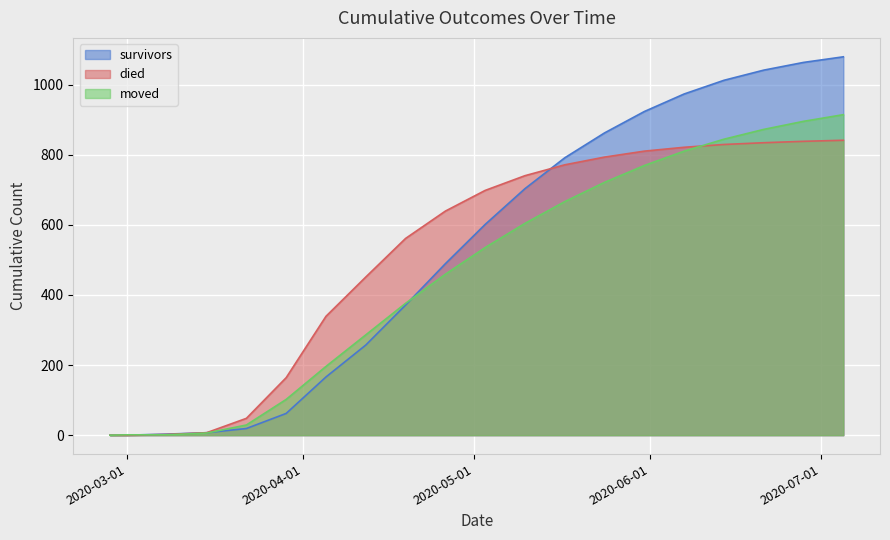

Count the number of data series in this chart.

3